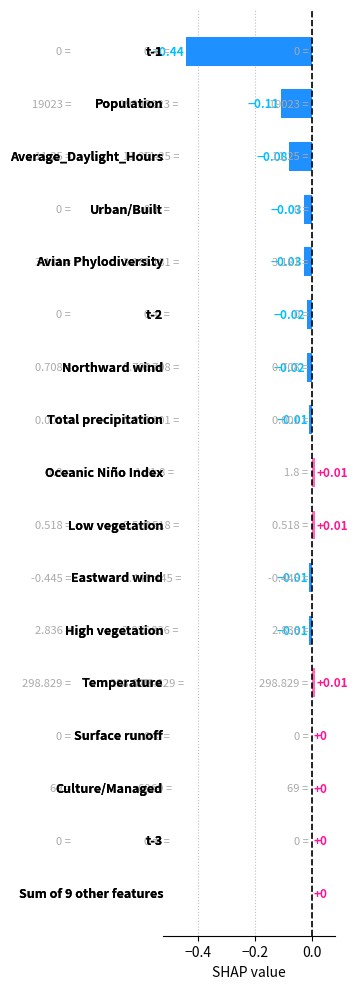

What is the sum of all values?

-0.7